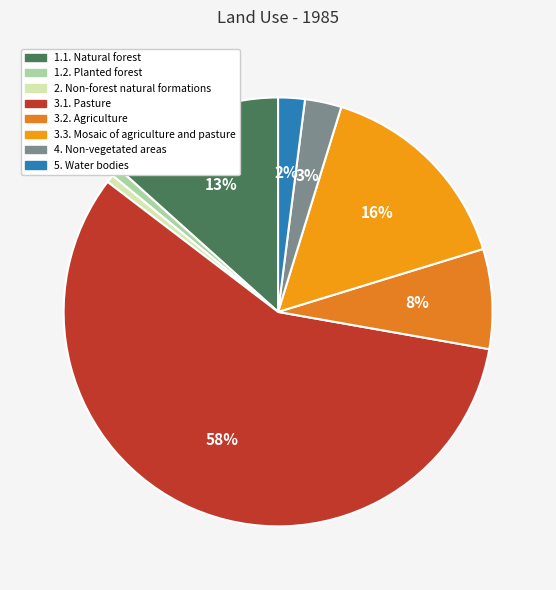

Which slice is the largest?

3.1. Pasture